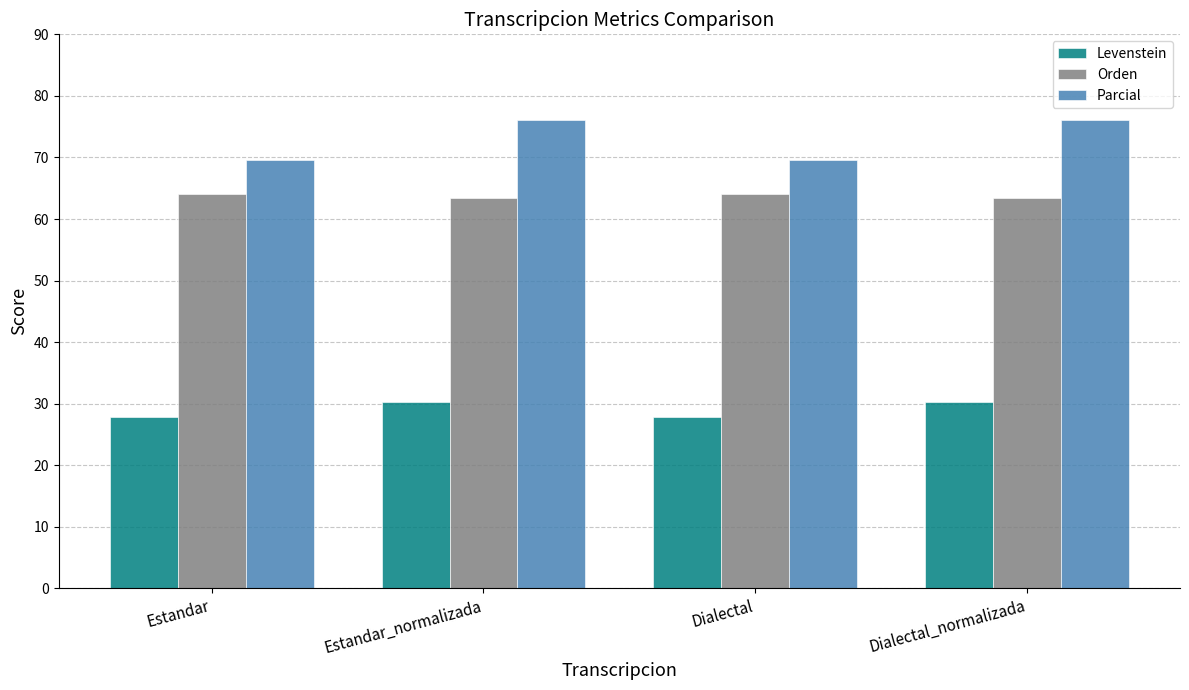

What position from the right is Dialectal_normalizada?

1